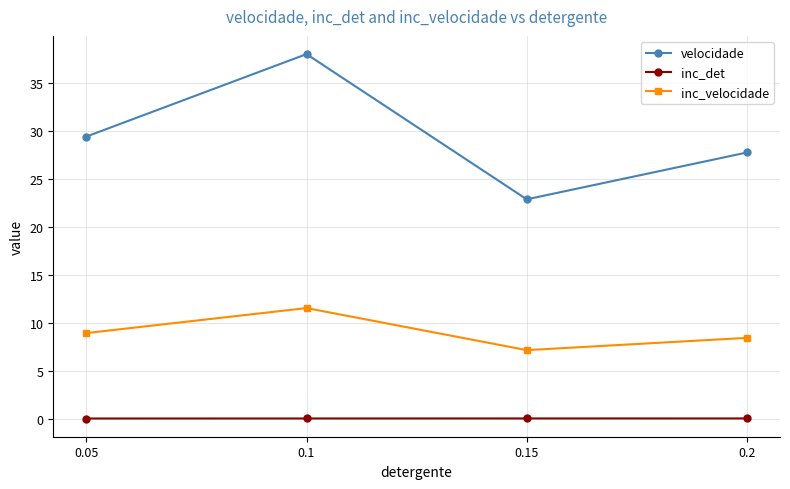

At which category does the chart reach its peak across all series?

0.1